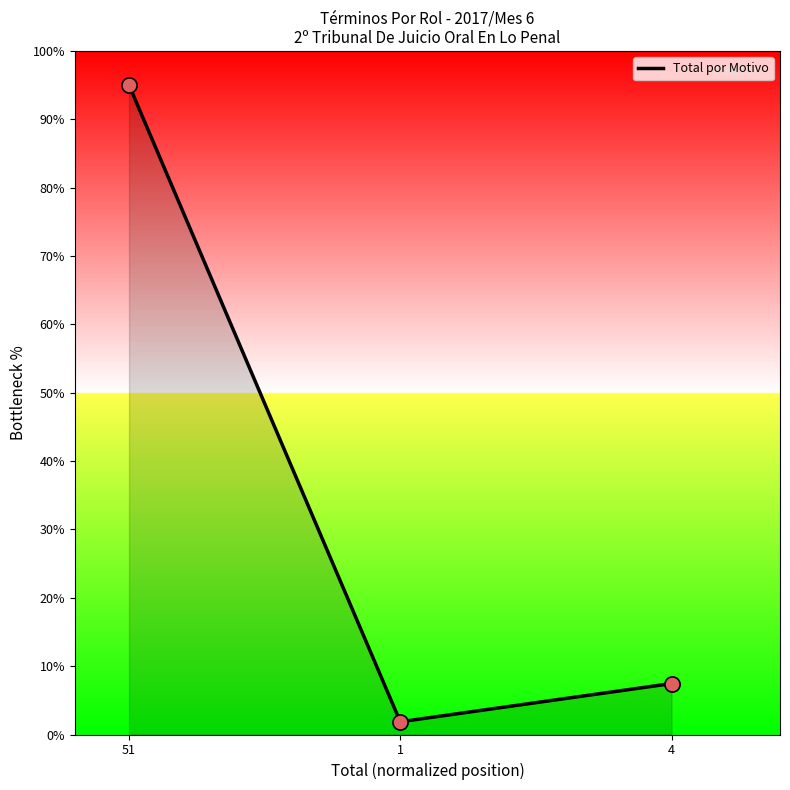

What is the change in value from 1 to 4?

+5.6